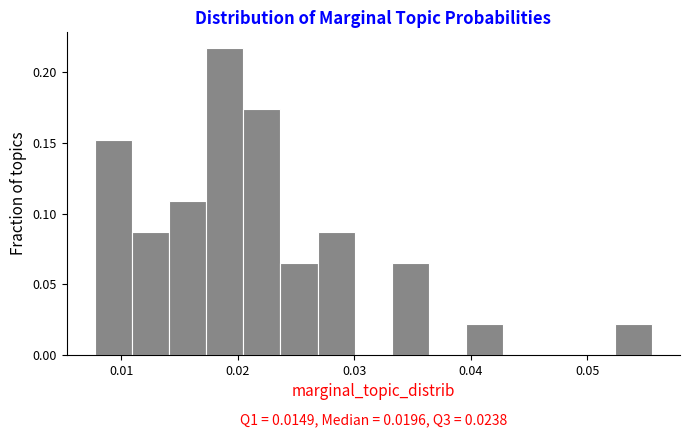

Read against the x-axis, roughly where is the centre of the tallest bar?

0.019